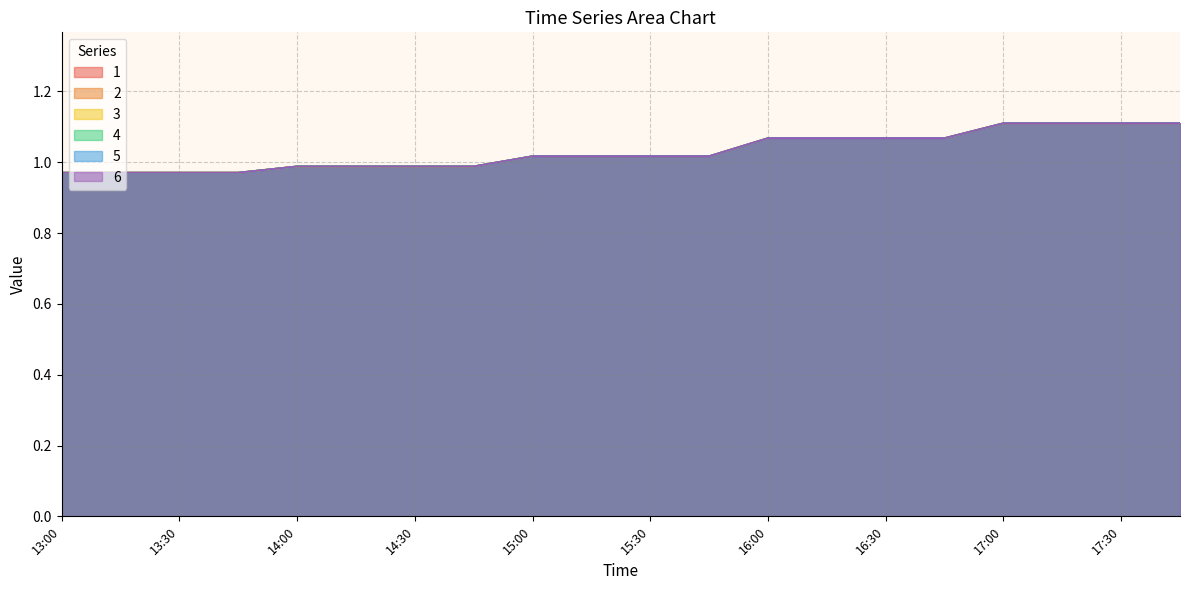

True or false: 4 and 1 cross at least once.

False